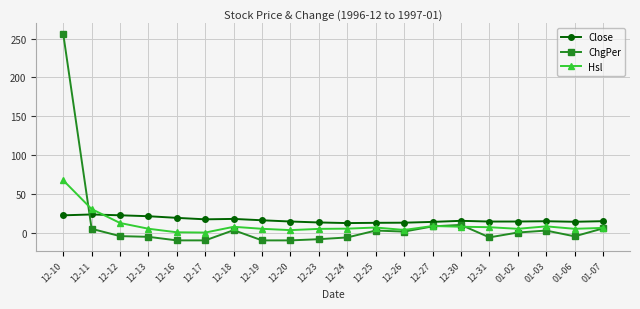

Between which two adjacent categories do Close and Hsl first intersect?

12-11 and 12-12